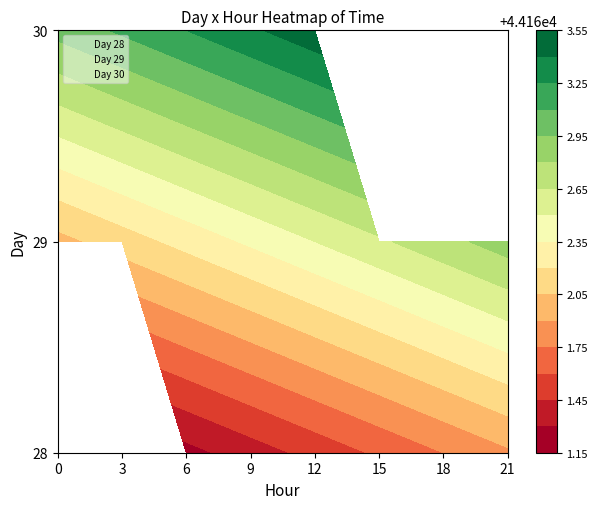

Which series changed the most between 12 and 15?

30